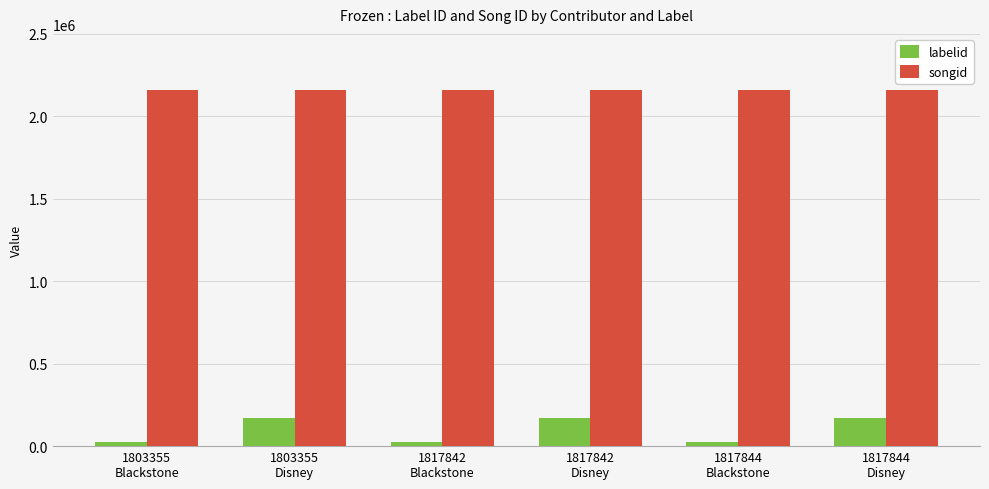

Are the bars grouped side by side (vs. stacked)?

Yes